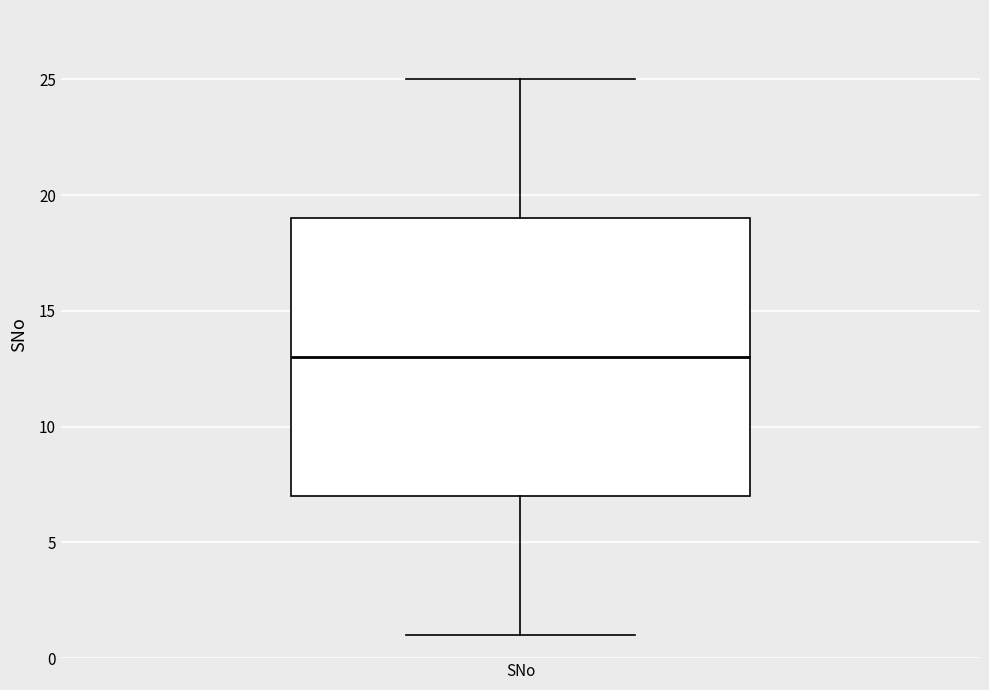

Where does the lower whisker of the box for SNo end on the y-axis? The values are not printed on the chart, so give them approximately, as read against the axis.

1